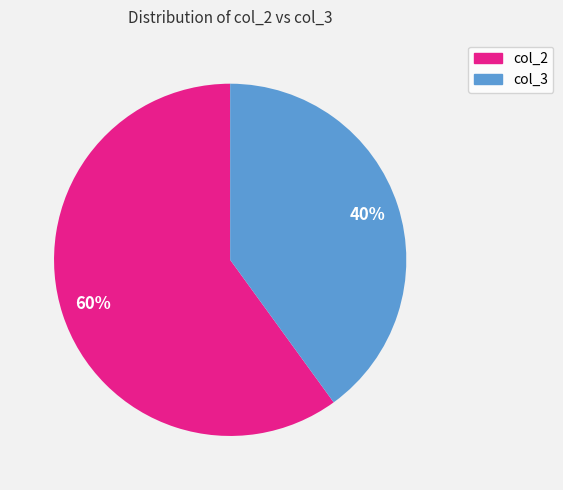

Which category accounts for the majority?

col_2